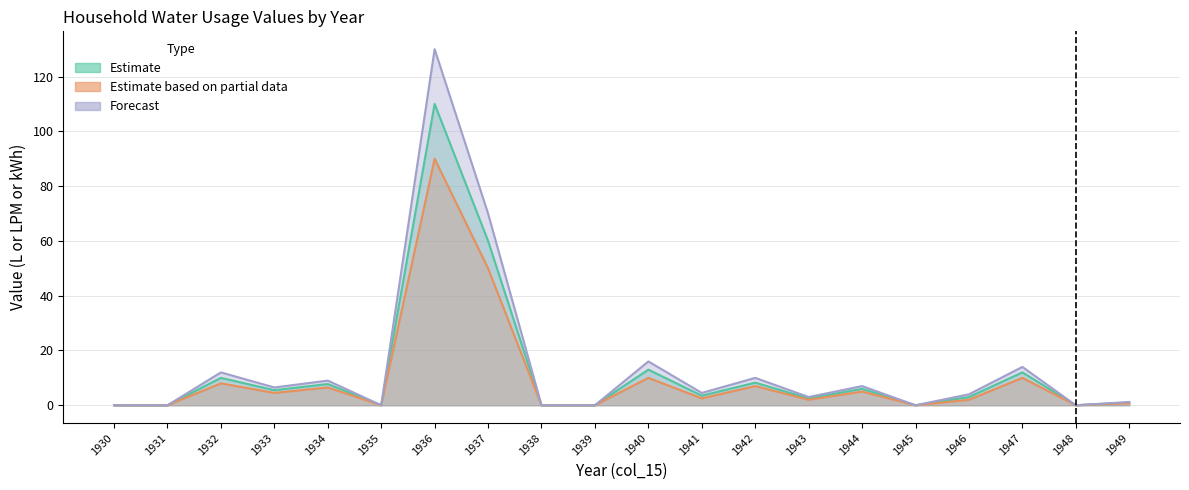

True or false: Estimate based on partial data and Forecast intersect in this chart.

False